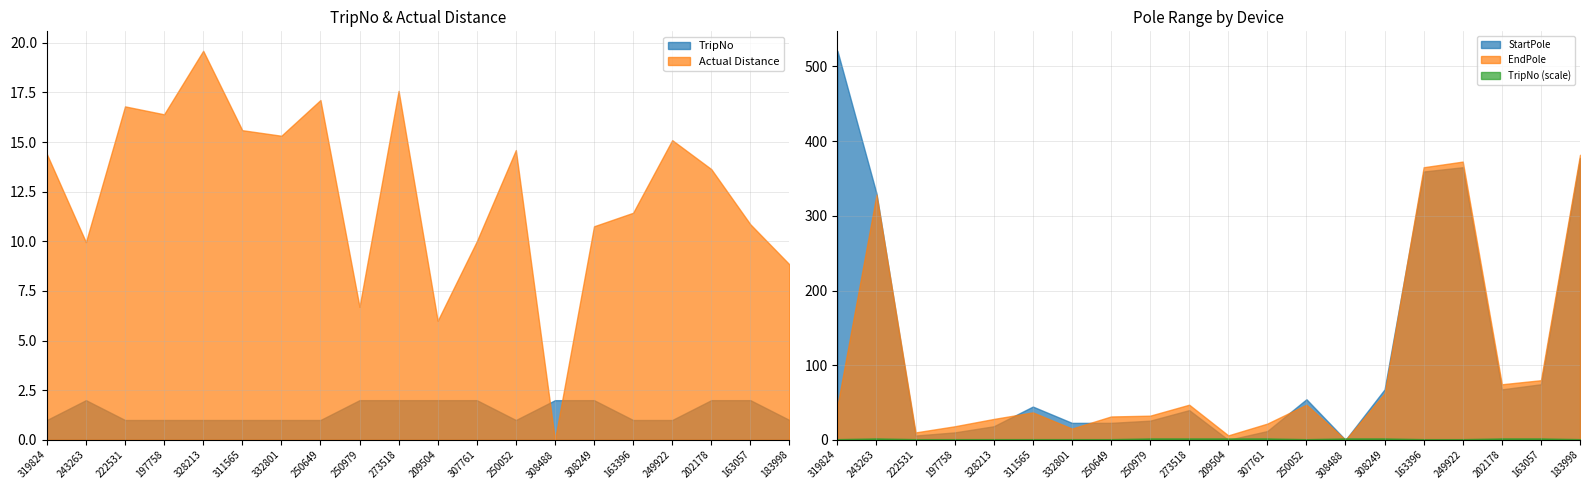

What position from the right is 862491071308249?

6